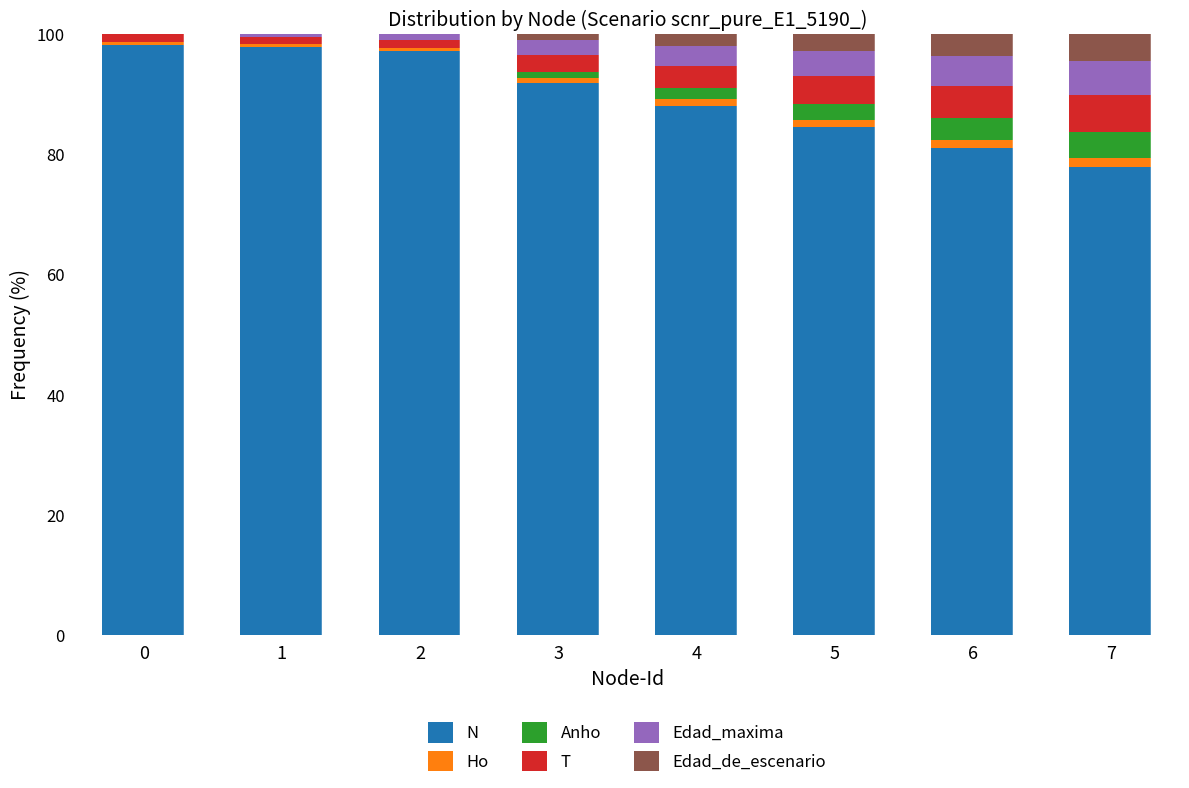

Is it true that N equals 24.1 at 6?

False